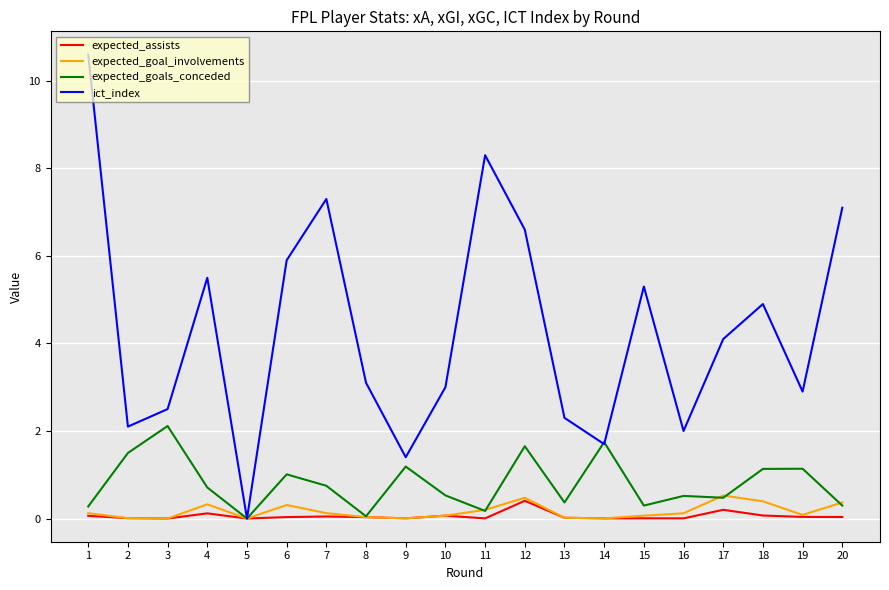

How many values in the ict_index series exceed 4?

10